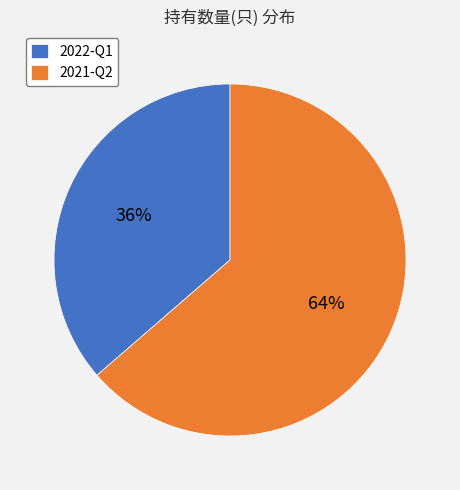

Do 2022-Q1 and 2021-Q2 together represent more than half of the pie?

Yes